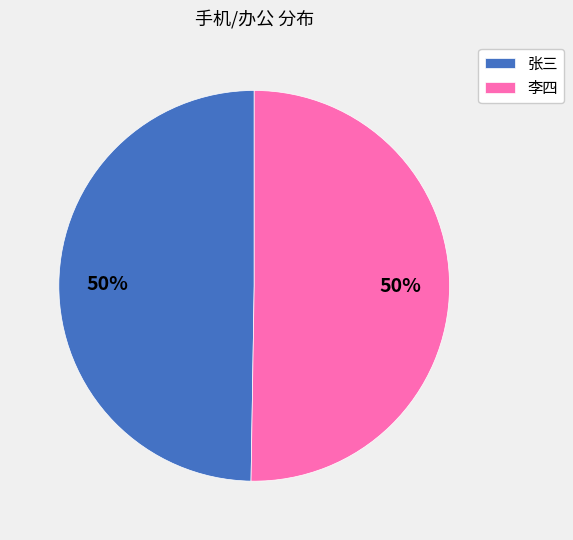

The 张三 slice represents 64% of the pie. True or false?

False